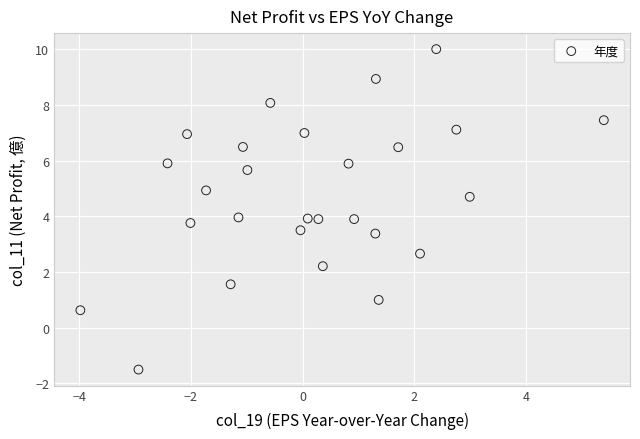

What is the range of Y values (max minus min)?

11.5